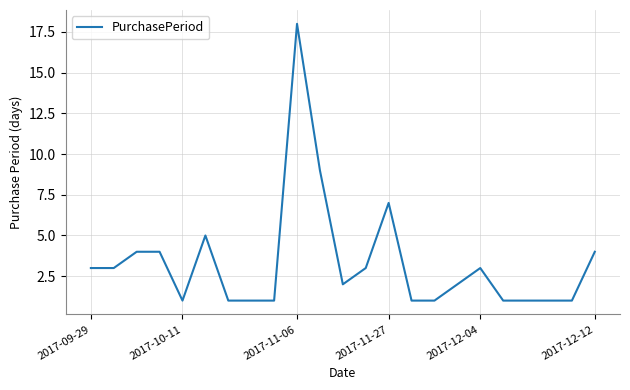

What is the greatest value displayed?

18